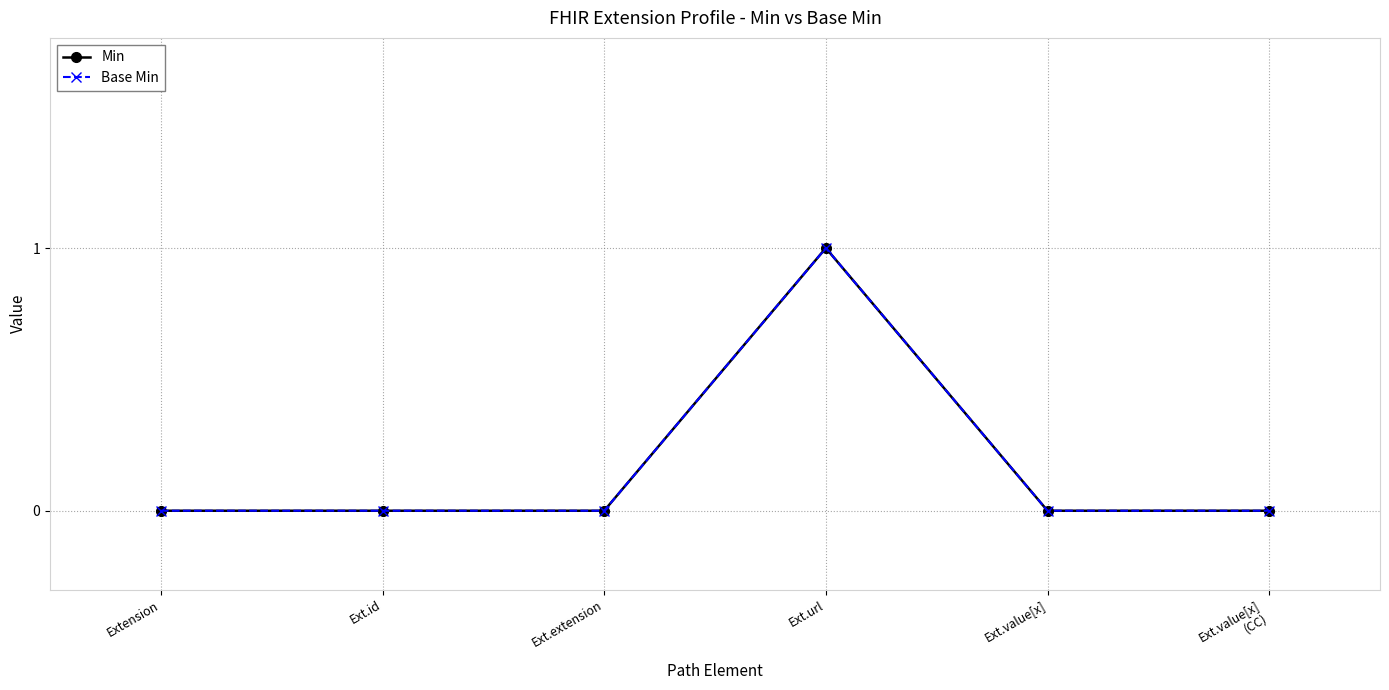

Is it true that Min equals 0 at Extension?

True